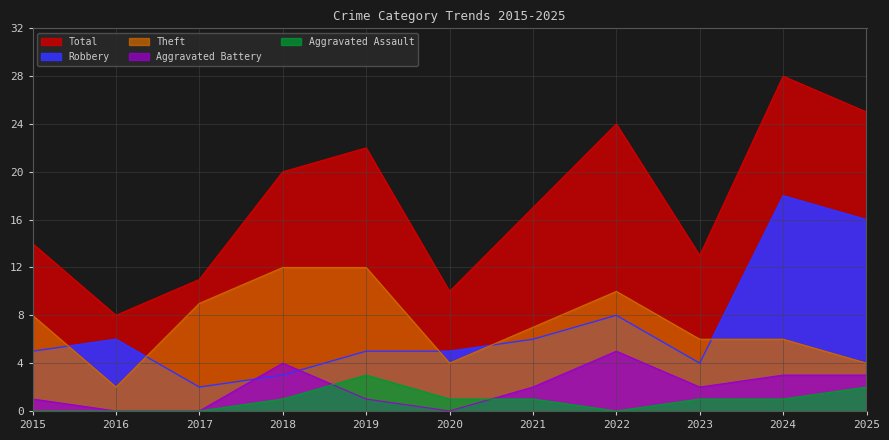

What is the maximum value for Aggravated Assault?

3